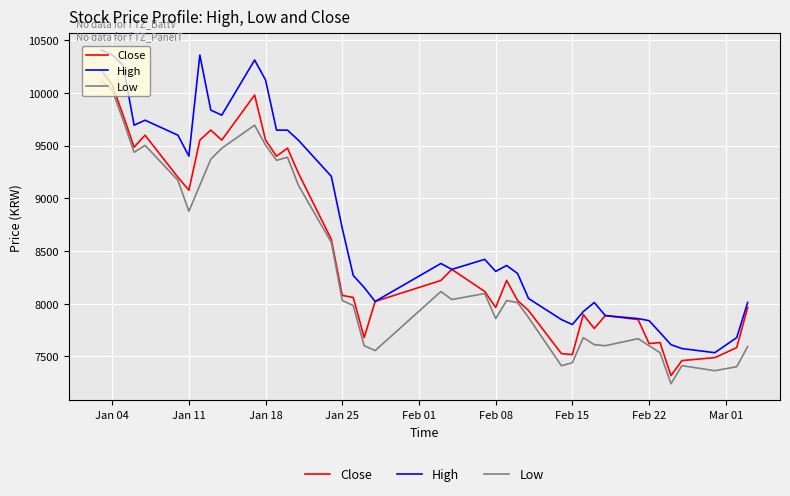

True or false: Low and High intersect in this chart.

False